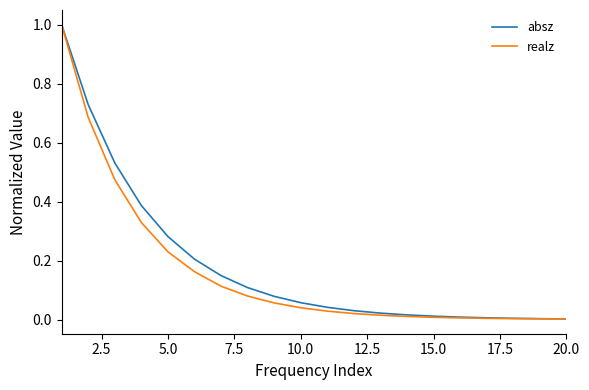

What is the maximum value shown in the chart?

1.0